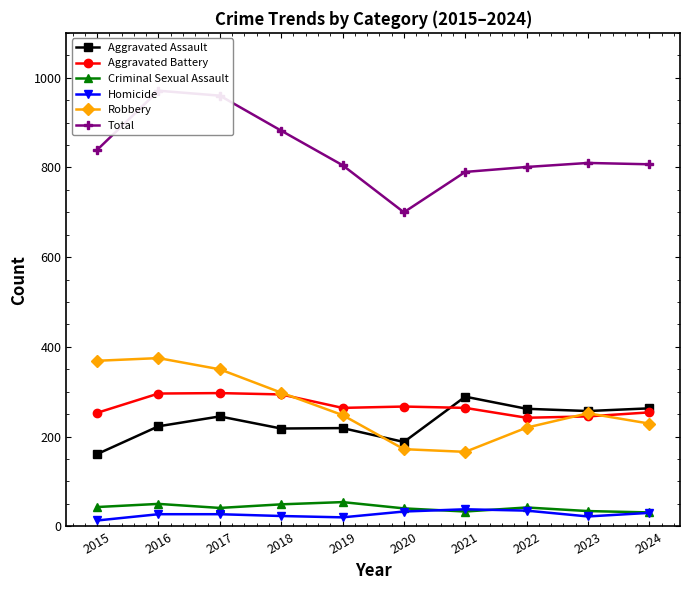

Where is Total nearest to the value 835?

2015